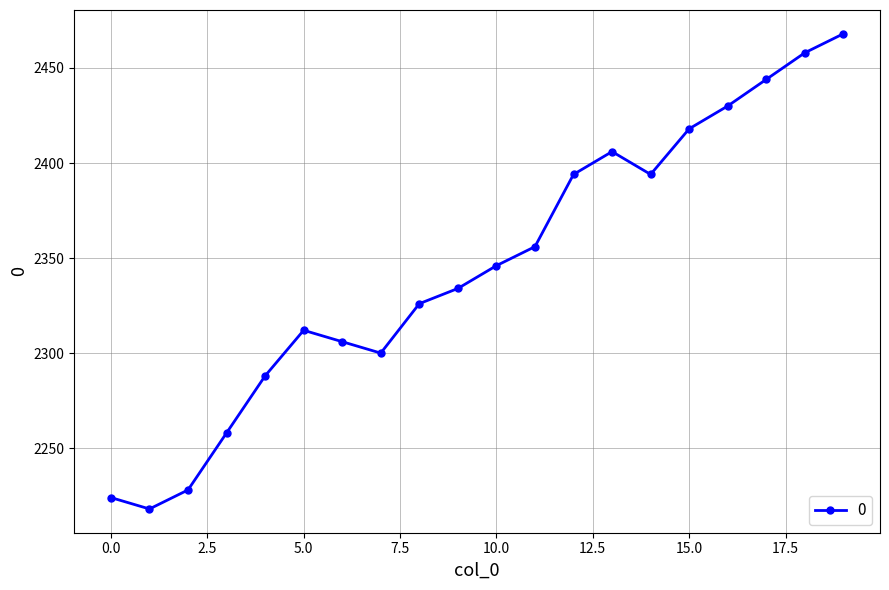

What is the maximum value shown in the chart?

2468